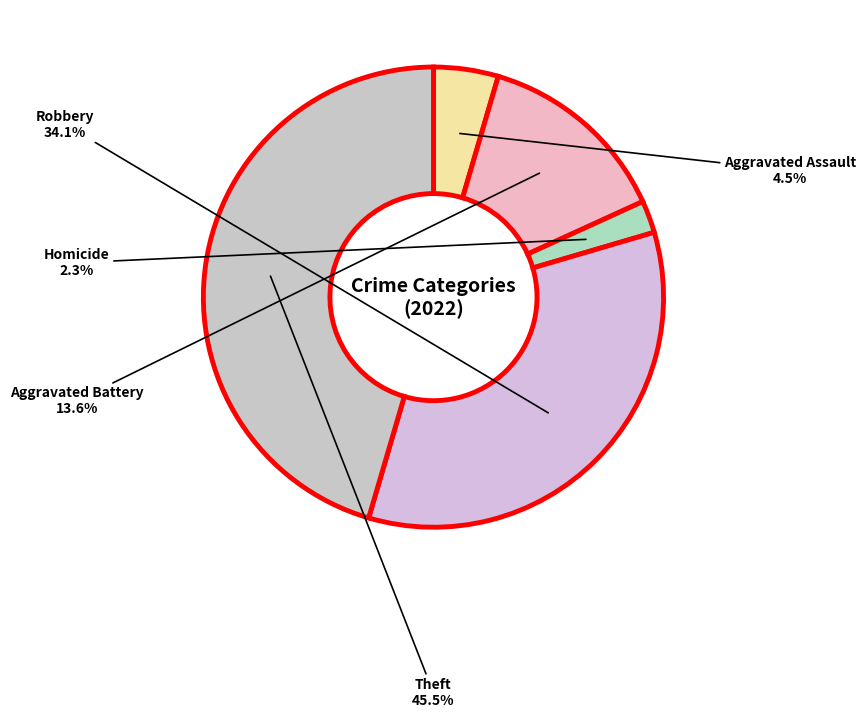

How many slices are in this pie chart?

5